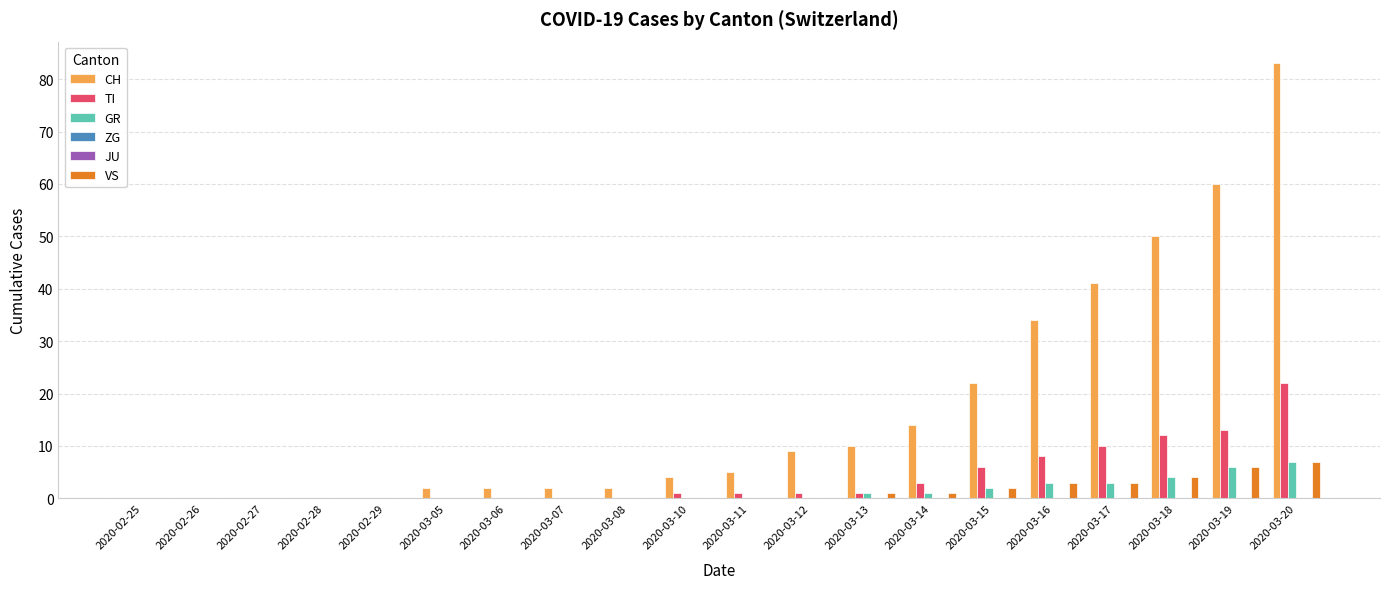

Reading right to left, extract all data points from this chart.

CH: 83	60	50	41	34	22	14	10	9	5	4	2	2	2	2	0	0	0	0	0
TI: 22	13	12	10	8	6	3	1	1	1	1	0	0	0	0	0	0	0	0	0
GR: 7	6	4	3	3	2	1	1	0	0	0	0	0	0	0	0	0	0	0	0
ZG: 0	0	0	0	0	0	0	0	0	0	0	0	0	0	0	0	0	0	0	0
JU: 0	0	0	0	0	0	0	0	0	0	0	0	0	0	0	0	0	0	0	0
VS: 7	6	4	3	3	2	1	1	0	0	0	0	0	0	0	0	0	0	0	0